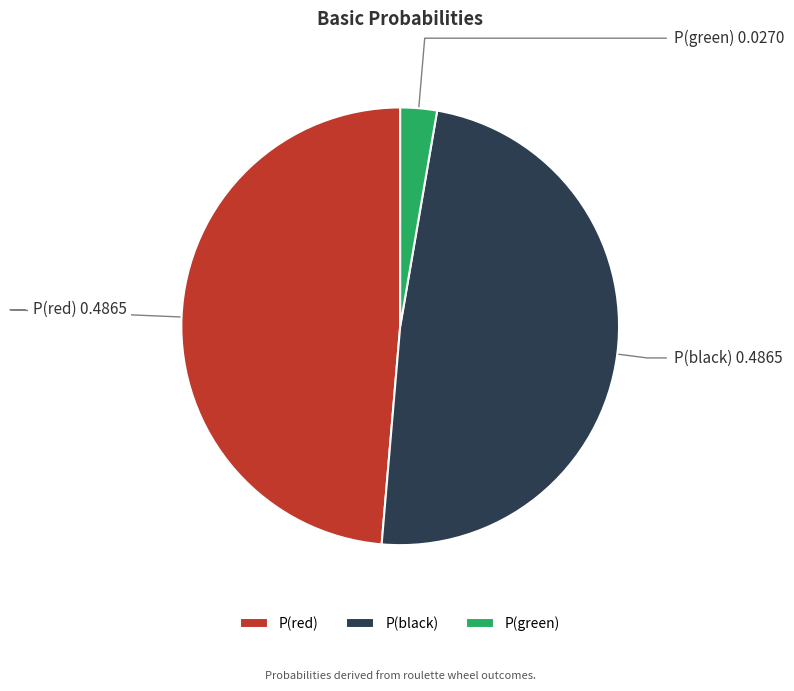

Combined, do P(red) and P(green) account for over 50%?

Yes